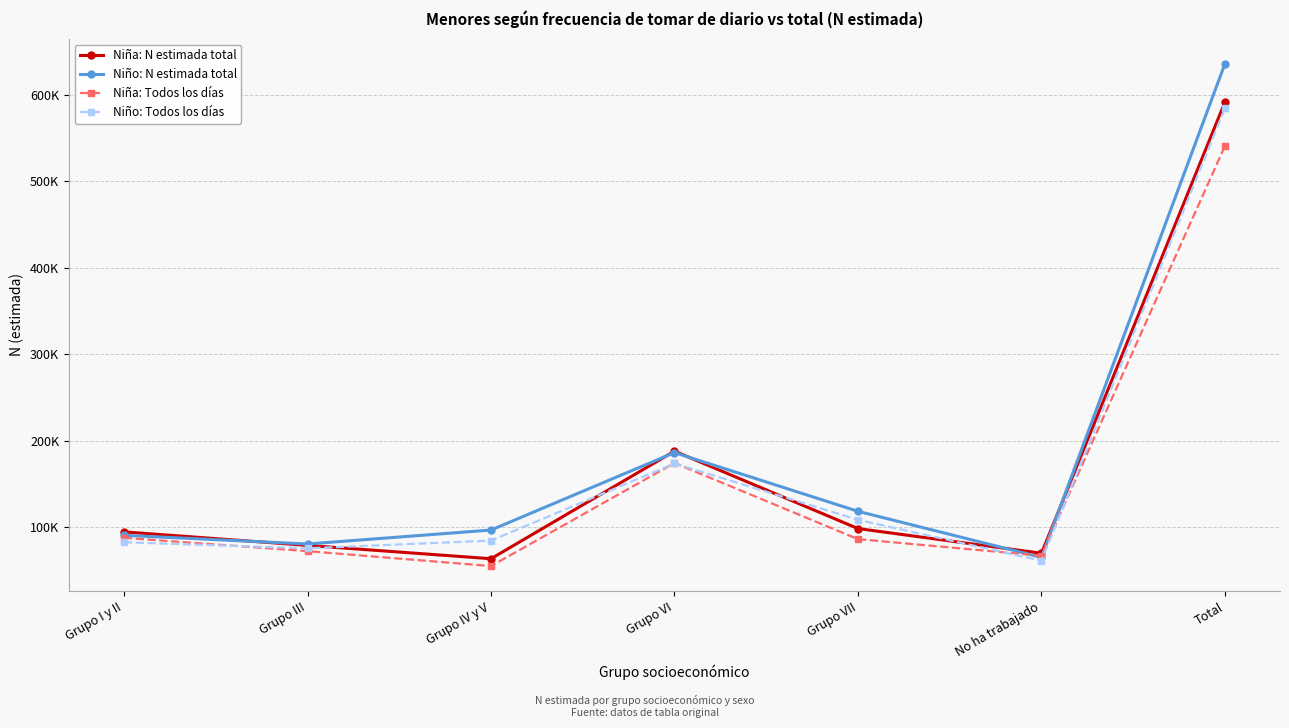

At how many categories does at least one series exceed 479477?

1